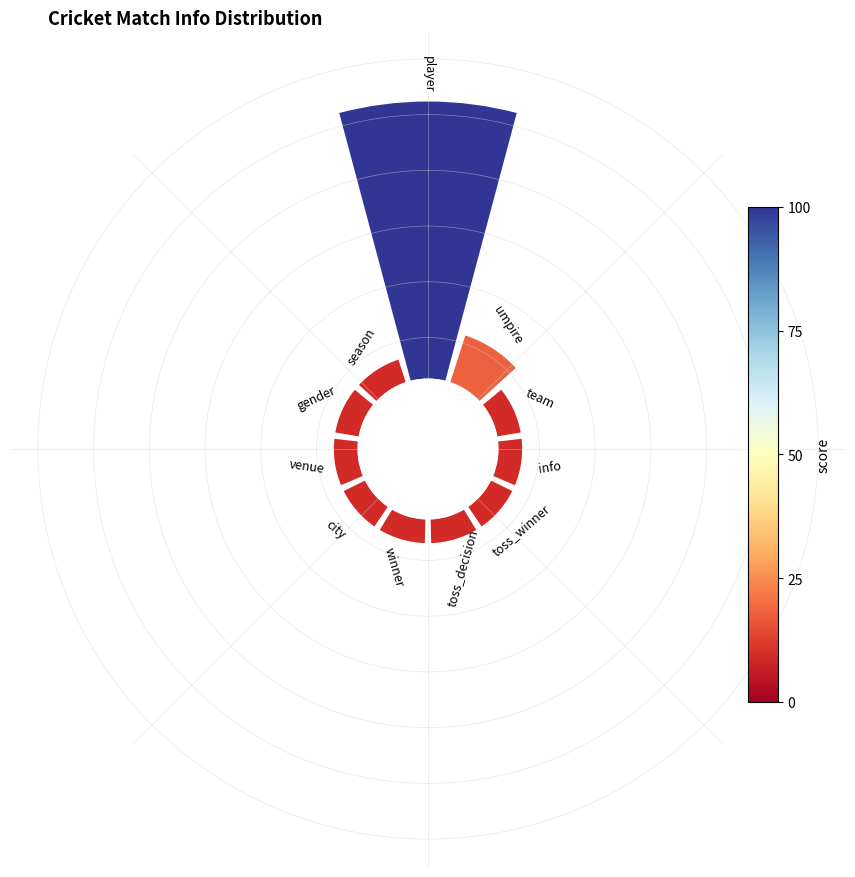

Rank the categories by value from lowest to highest.

team, info, toss_winner, toss_decision, winner, city, venue, gender, season, umpire, player